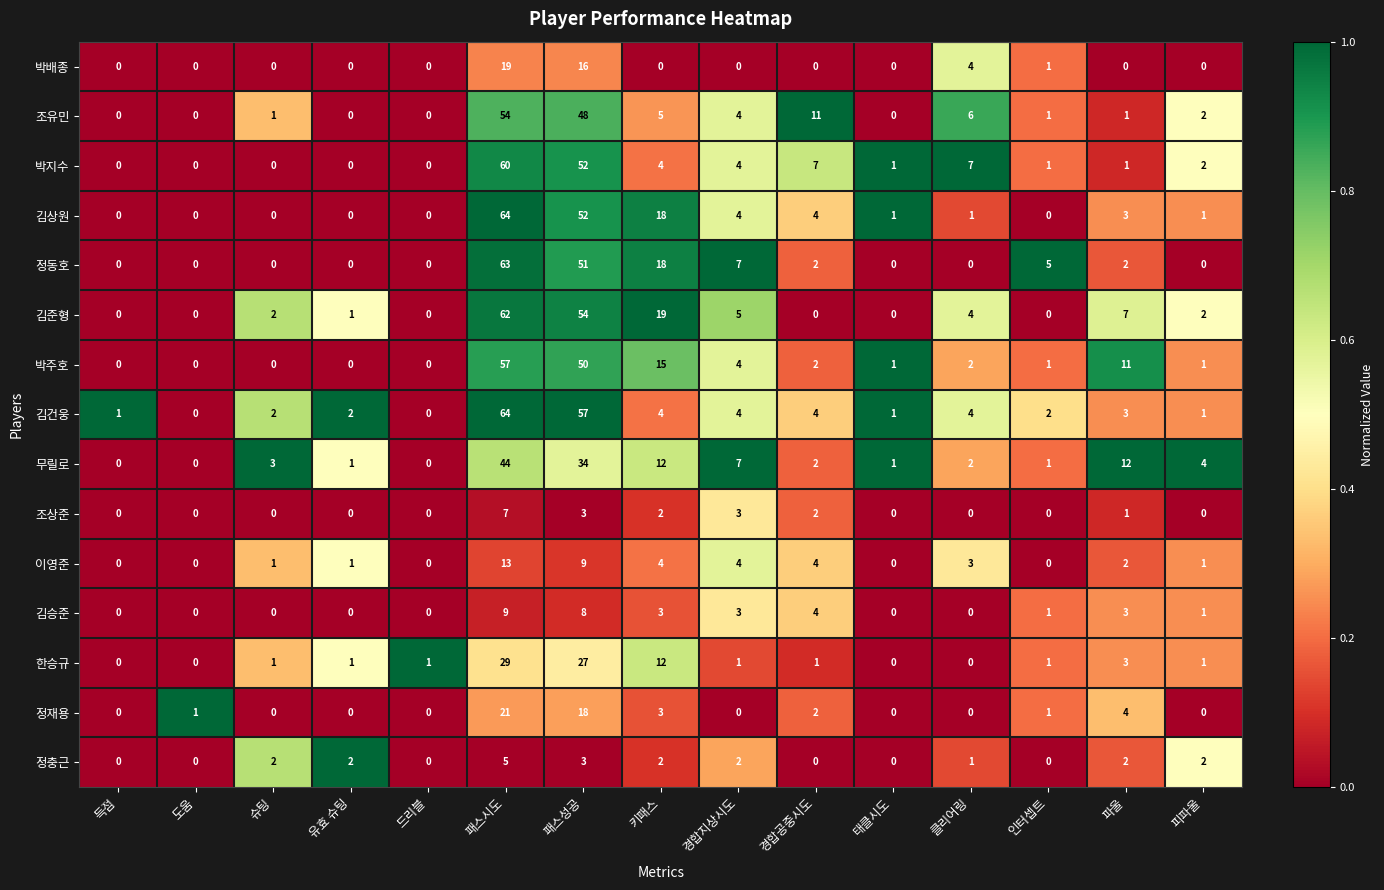

True or false: 정충근 has a value of 3 at 파울.

False